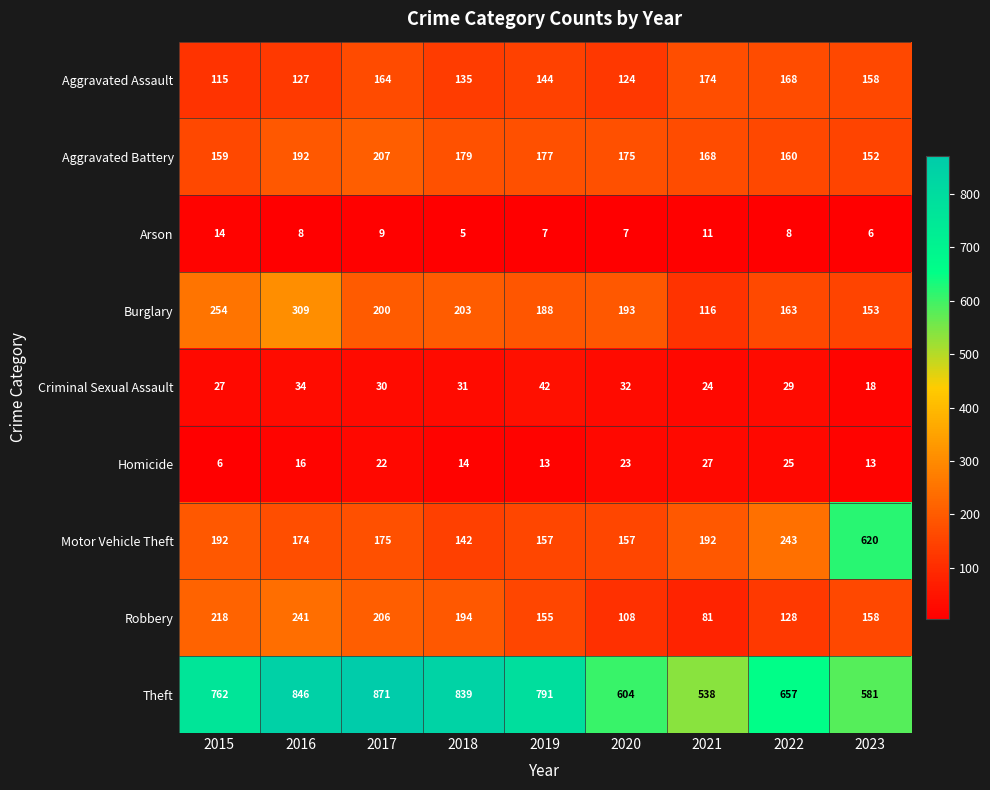

Count the number of data series in this chart.

9